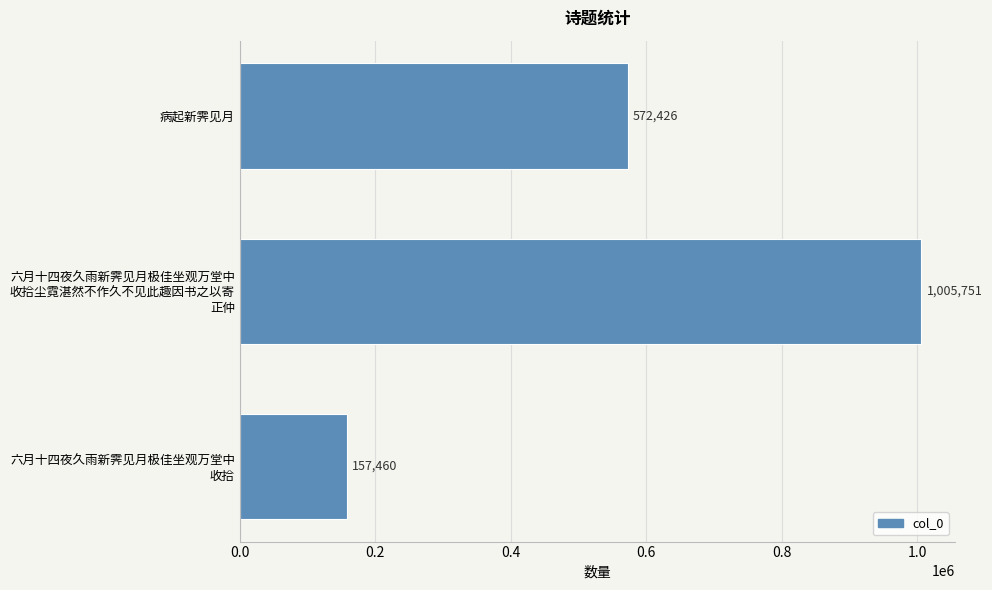

Is it true that the value at 病起新霁见月 is 834592?

False